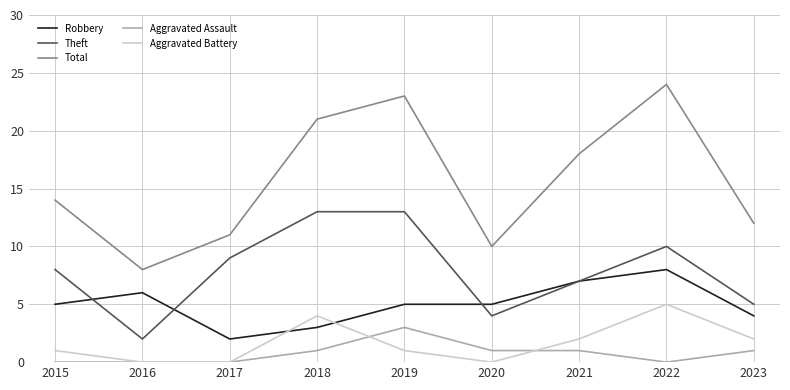

At which category does Aggravated Battery reach its first local peak?

2018